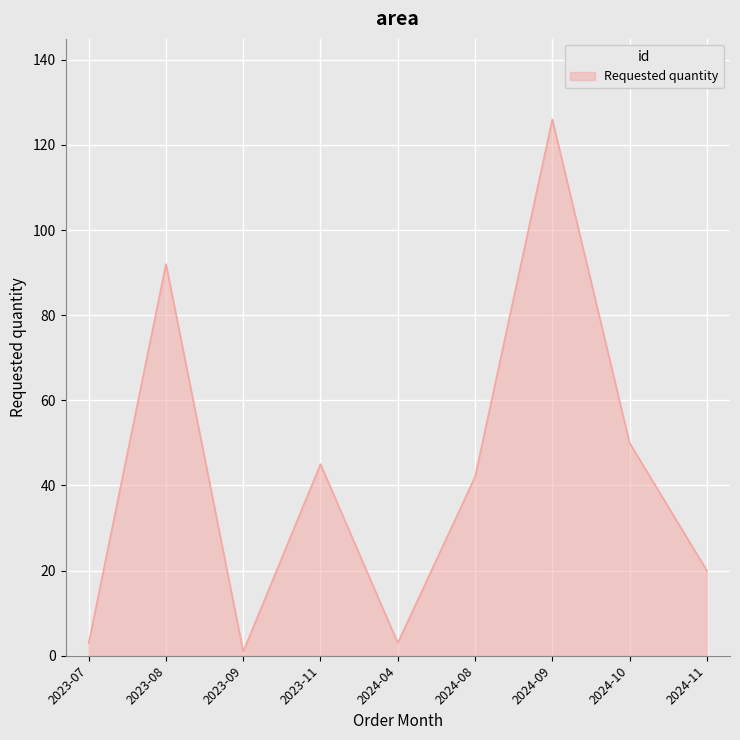

What is the change in value from 2023-07 to 2023-11?

+42